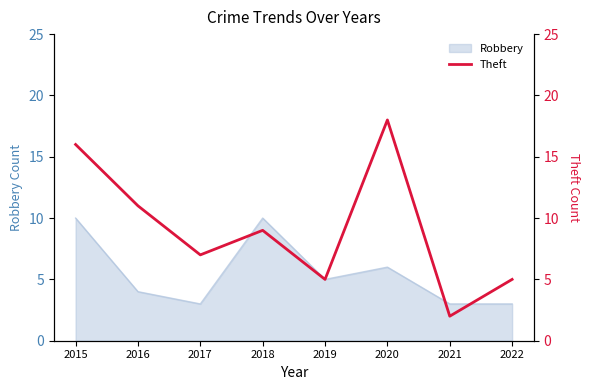

How many lines are shown in the chart?

1